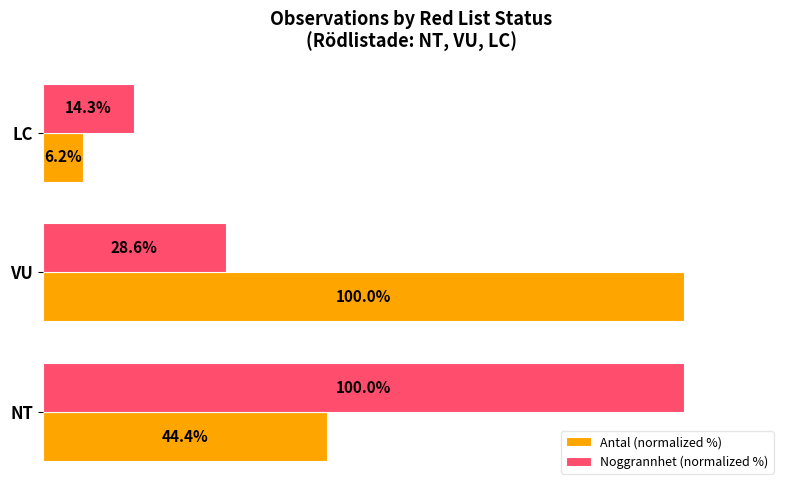

Which label corresponds to the smallest value in the chart?

LC